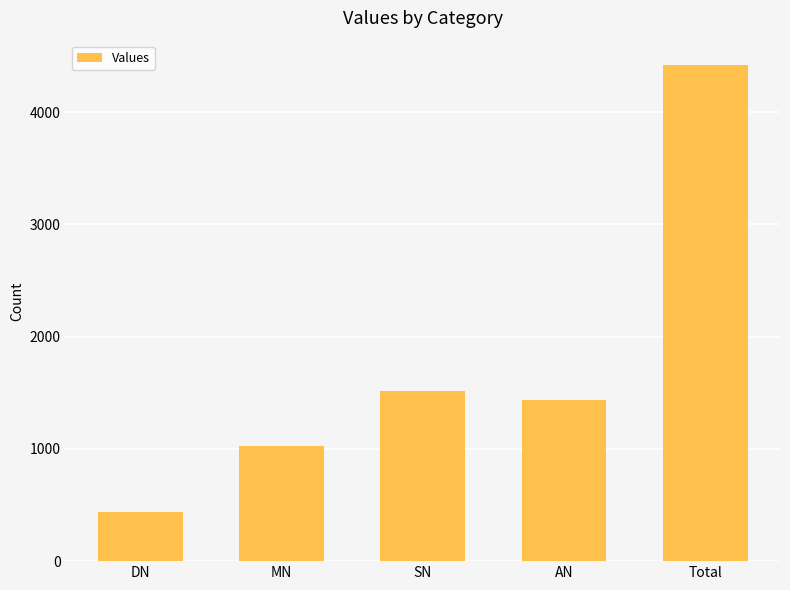

How many bars are there in total?

5